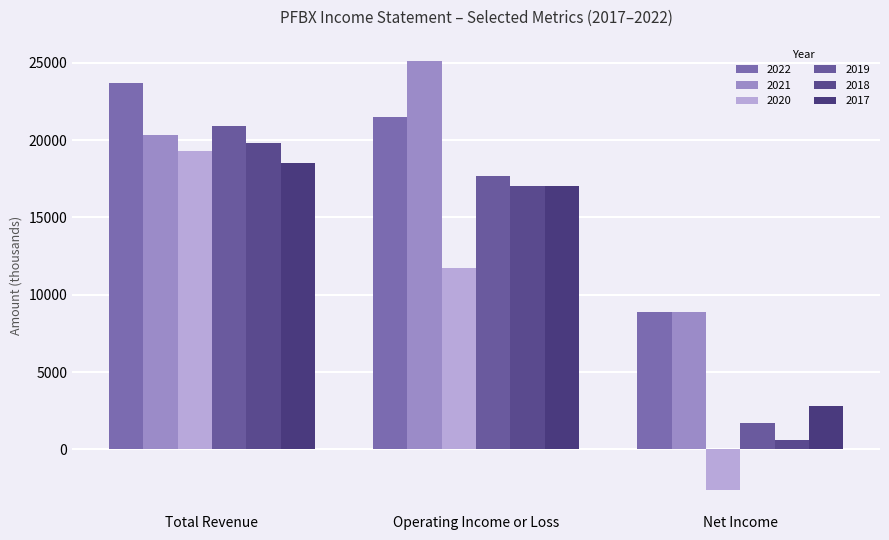

What is the smallest value displayed?

-2600